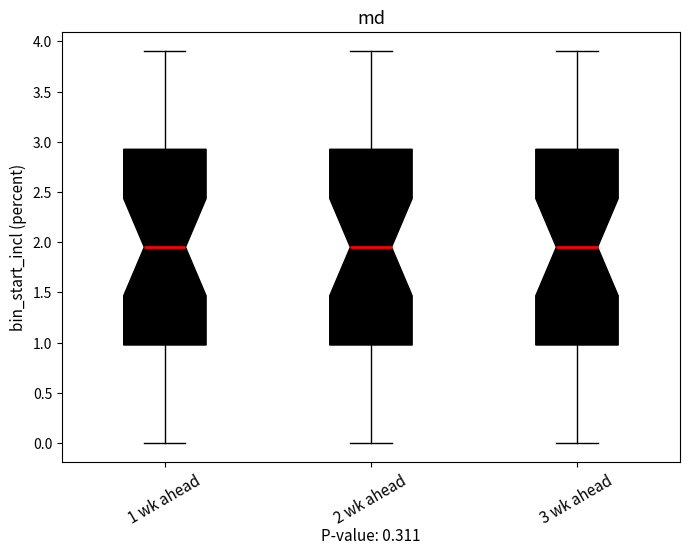

Reading left to right, read every box against the y-axis: the position of its median line, the range the box covers, and the ends of its whiskers. The values are not printed on the chart, so give them approximately, as read against the axis.

1 wk ahead: median 1.95, box 1.00 to 2.95, whiskers 0.00 to 3.90
2 wk ahead: median 1.95, box 1.00 to 2.95, whiskers 0.00 to 3.90
3 wk ahead: median 1.95, box 1.00 to 2.95, whiskers 0.00 to 3.90